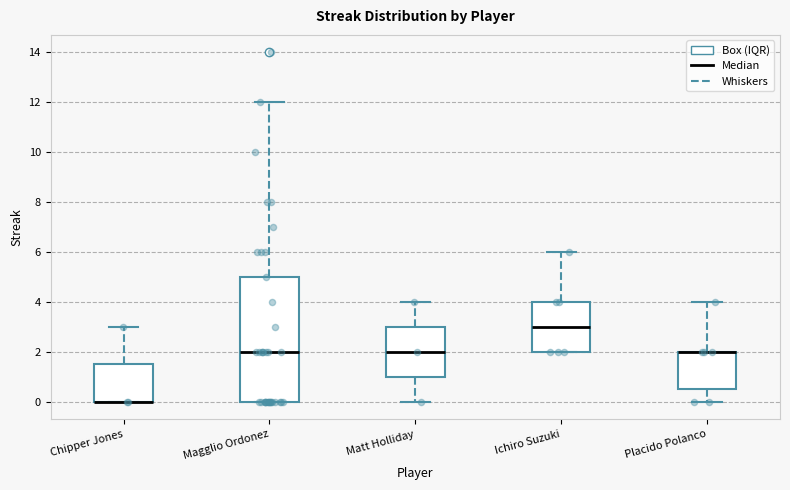

Reading left to right, read every box against the y-axis: the position of its median line, the range the box covers, and the ends of its whiskers. The values are not printed on the chart, so give them approximately, as read against the axis.

Chipper Jones: median 0.0 (drawn on the box's lower edge), box 0.0 to 1.6, whiskers 0.0 to 3.0
Magglio Ordonez: median 2.0, box 0.0 to 5.0, whiskers 0.0 to 12.0
Matt Holliday: median 2.0, box 1.0 to 3.0, whiskers 0.0 to 4.0
Ichiro Suzuki: median 3.0, box 2.0 to 4.0, whiskers 2.0 to 6.0
Placido Polanco: median 2.0 (drawn on the box's upper edge), box 0.6 to 2.0, whiskers 0.0 to 4.0